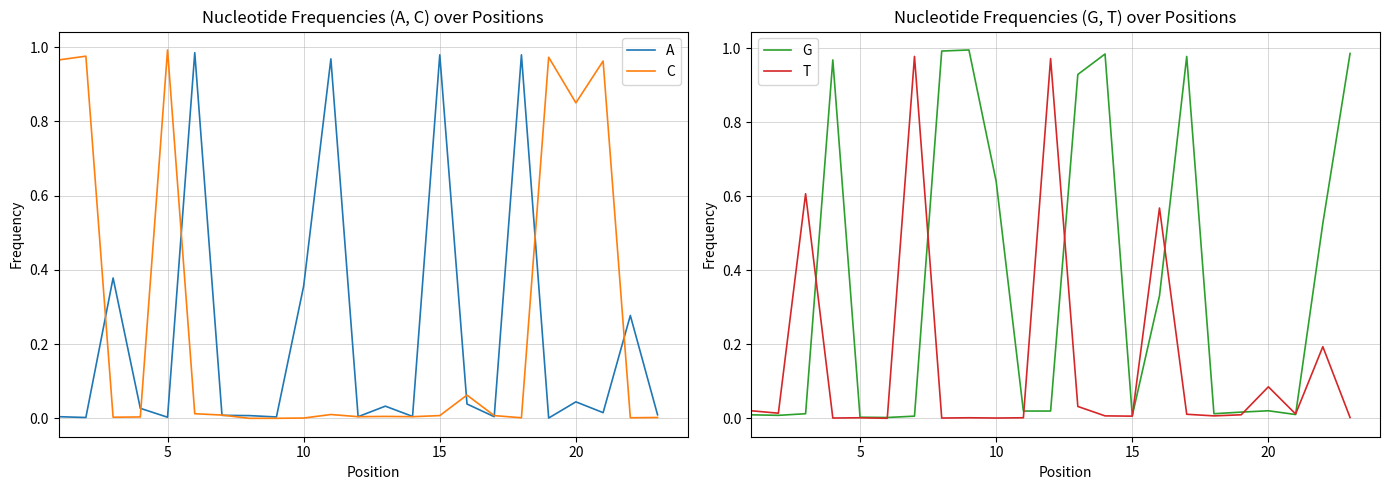

How many times do T and C cross each other?

8